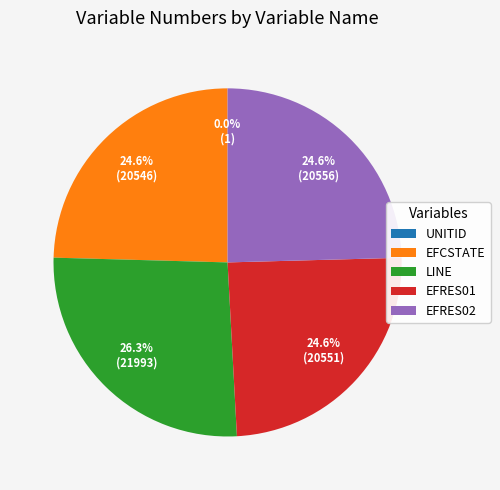

To the nearest percent, what percentage of the pie is EFRES01?

25%